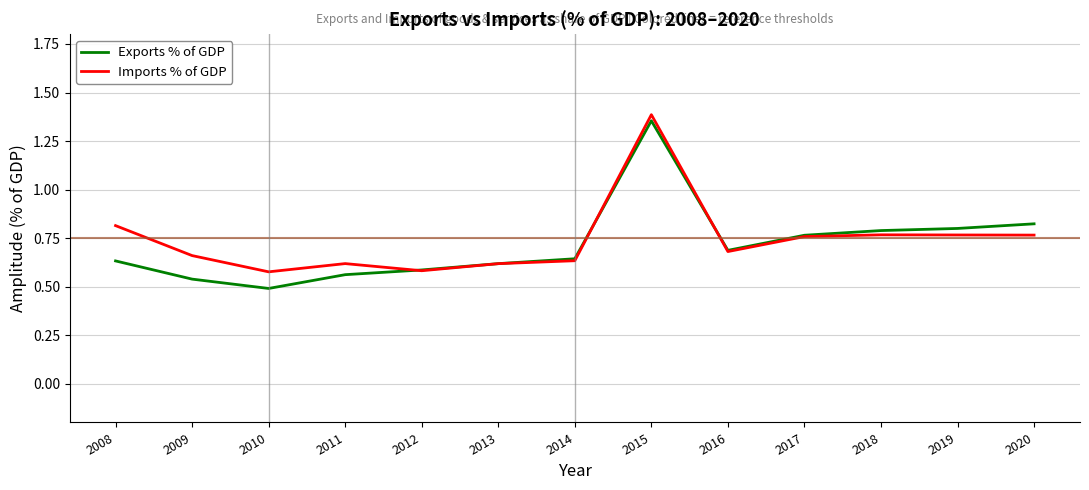

Is the value of Exports % of GDP at 2016 greater than the value of Imports % of GDP at 2019?

No